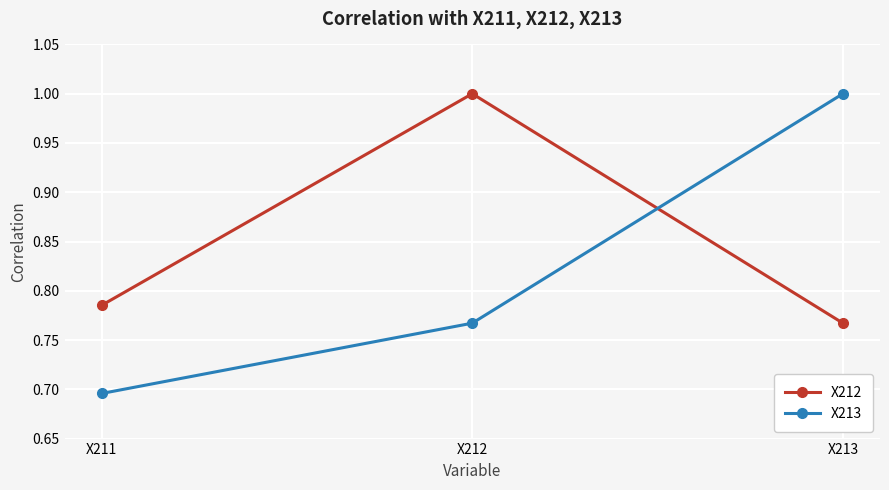

True or false: X213 has a value of 1.0 at X213.

True